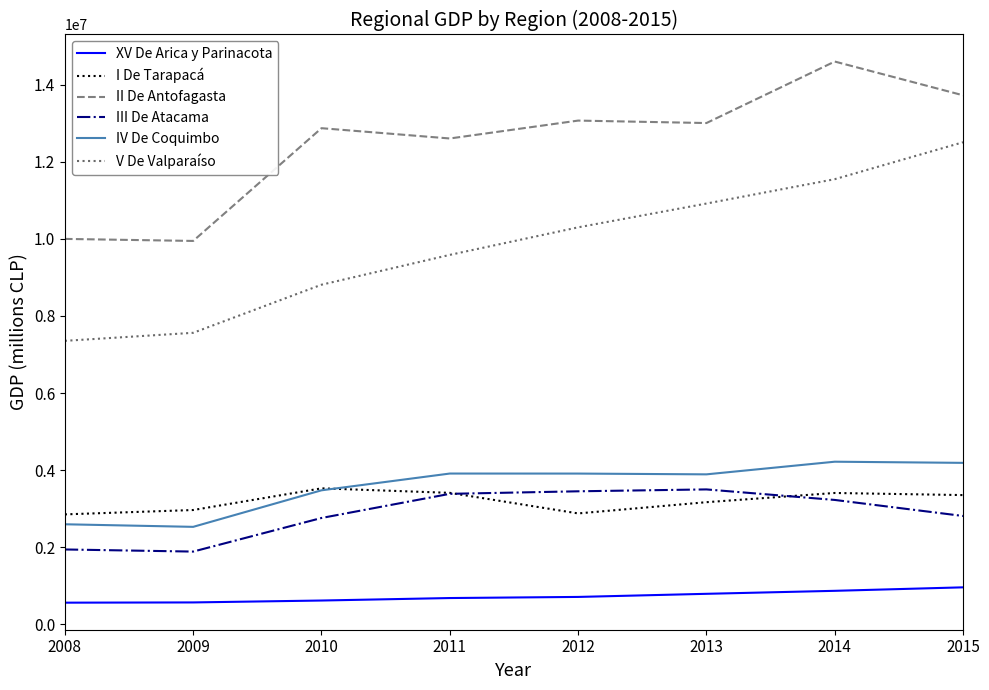

True or false: XV De Arica y Parinacota and II De Antofagasta cross at least once.

False